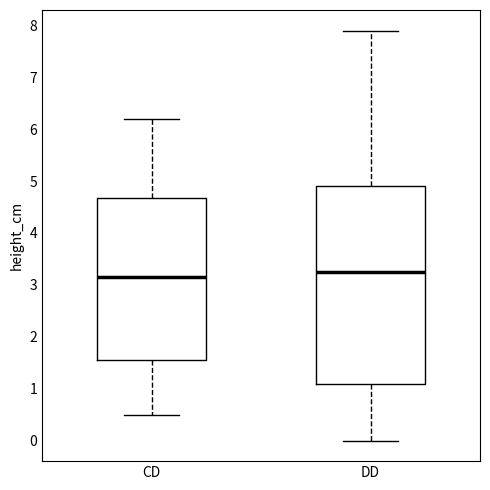

Reading left to right, transcribe this box plot: for each box, give where its median line is, the range the box spans, and where its two whiskers end, as read against the y-axis. The values are not printed on the chart, so give them approximately, as read against the axis.

CD: median 3.2, box 1.6 to 4.7, whiskers 0.5 to 6.2
DD: median 3.3, box 1.1 to 4.9, whiskers 0.0 to 7.9